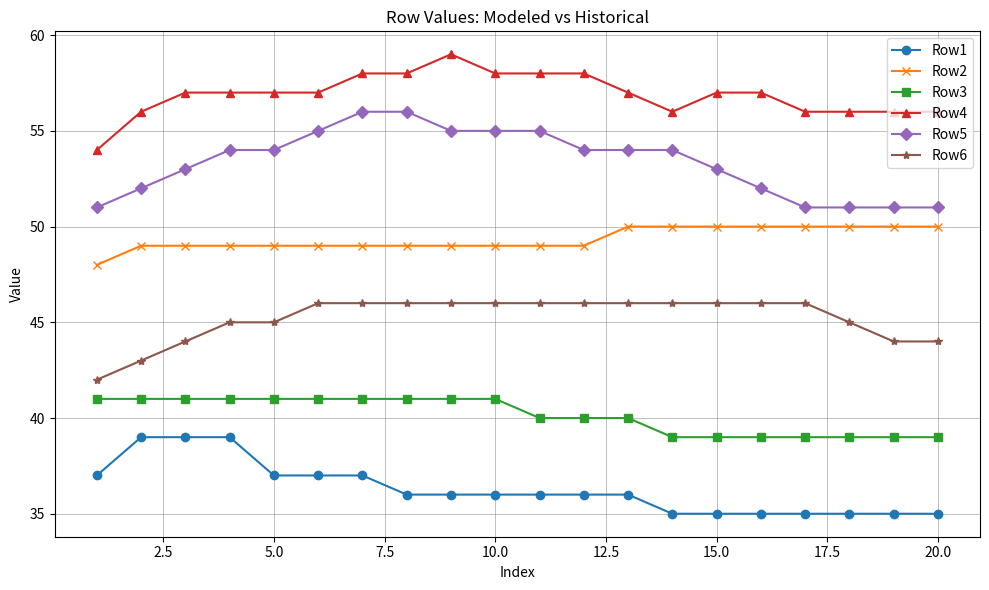

What is the maximum value for Row3?

41